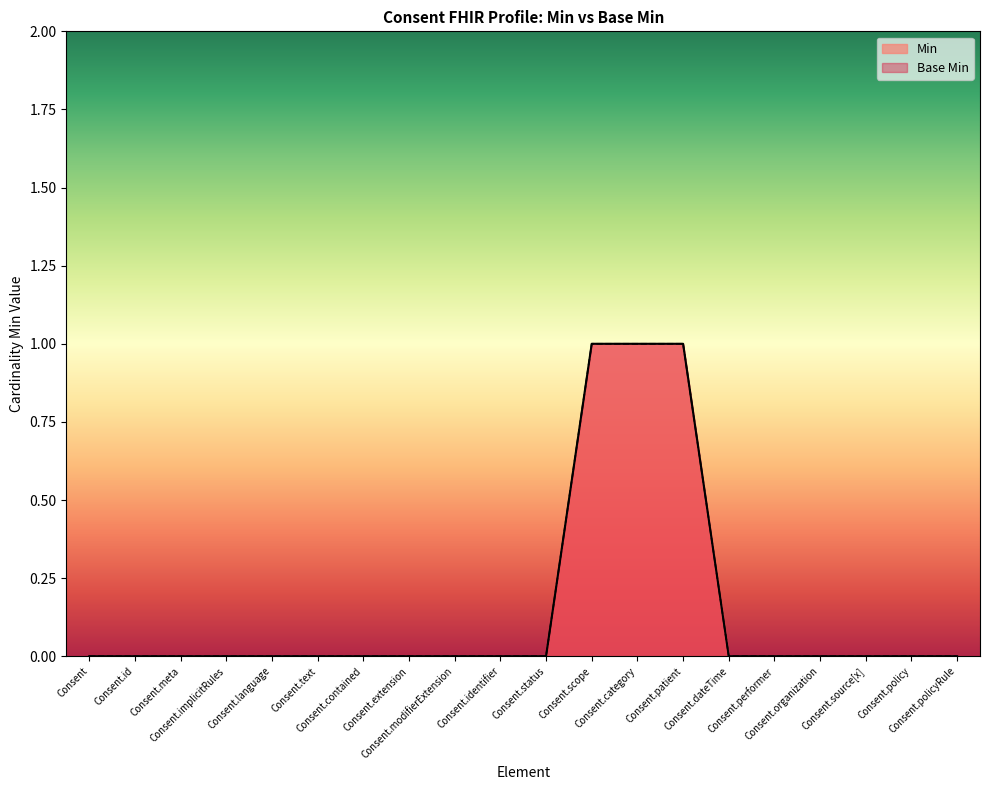

What is the total value across all series at Consent.scope?

2